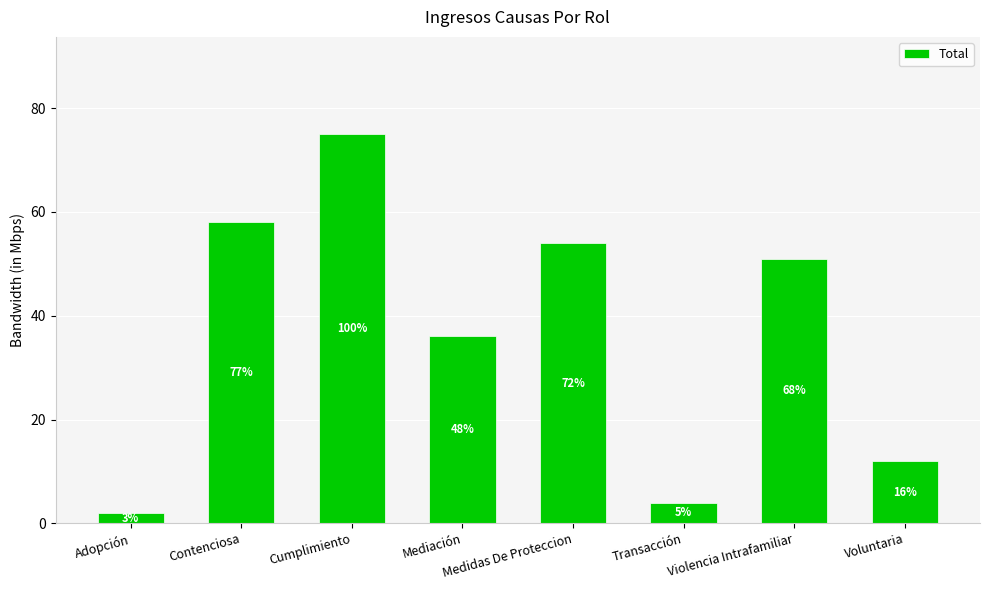

At which category does the chart reach its minimum across all series?

Adopción